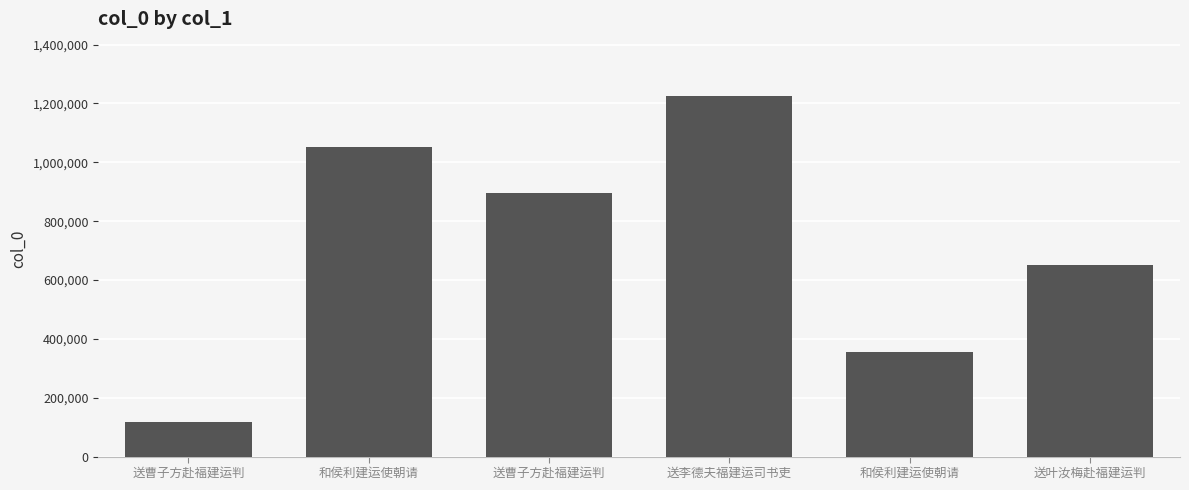

Between 送曹子方赴福建运判 and 和侯利建运使朝请, which is larger?

和侯利建运使朝请